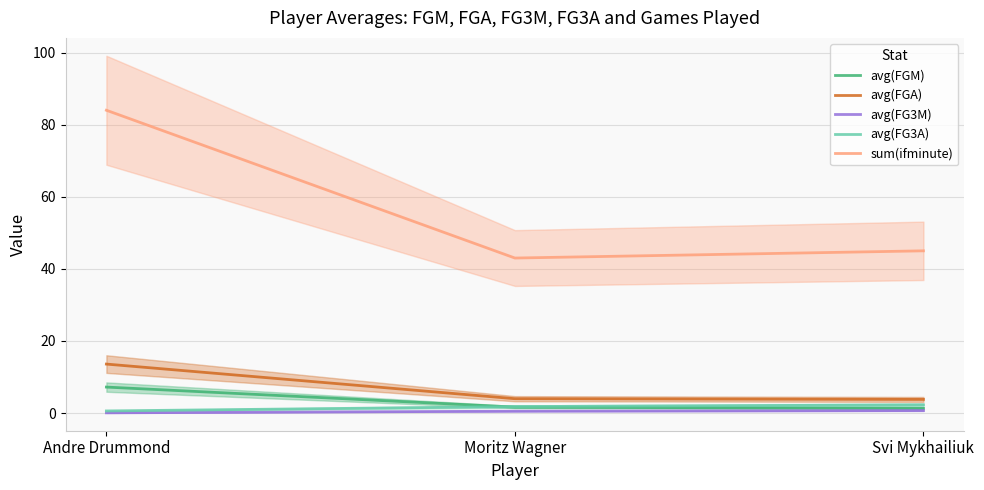

At which label does sum(ifminute) reach its minimum?

Moritz Wagner